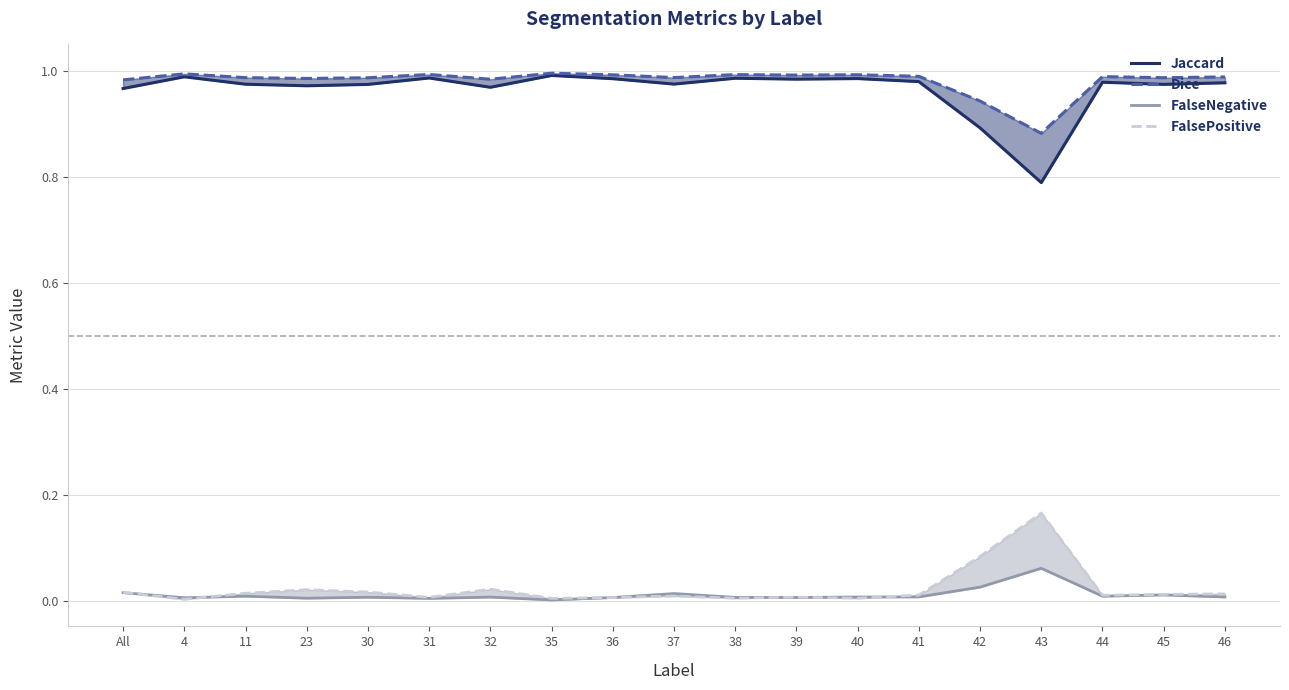

What is the difference between the highest and lowest values at 44?

1.0